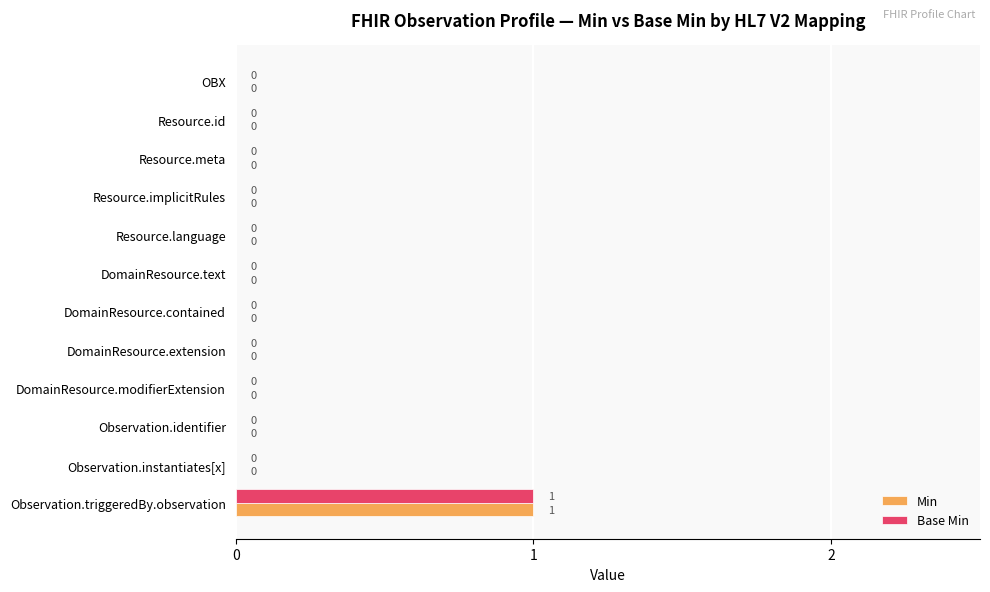

The Base Min series shows 0 at DomainResource.text. True or false?

True